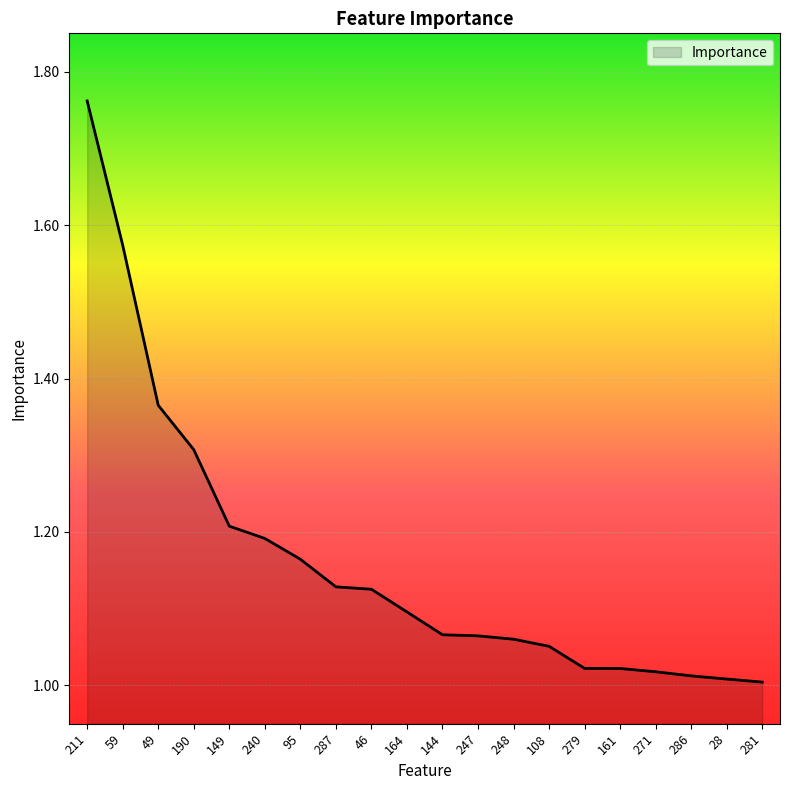

What is the difference between the maximum and minimum values?

0.8